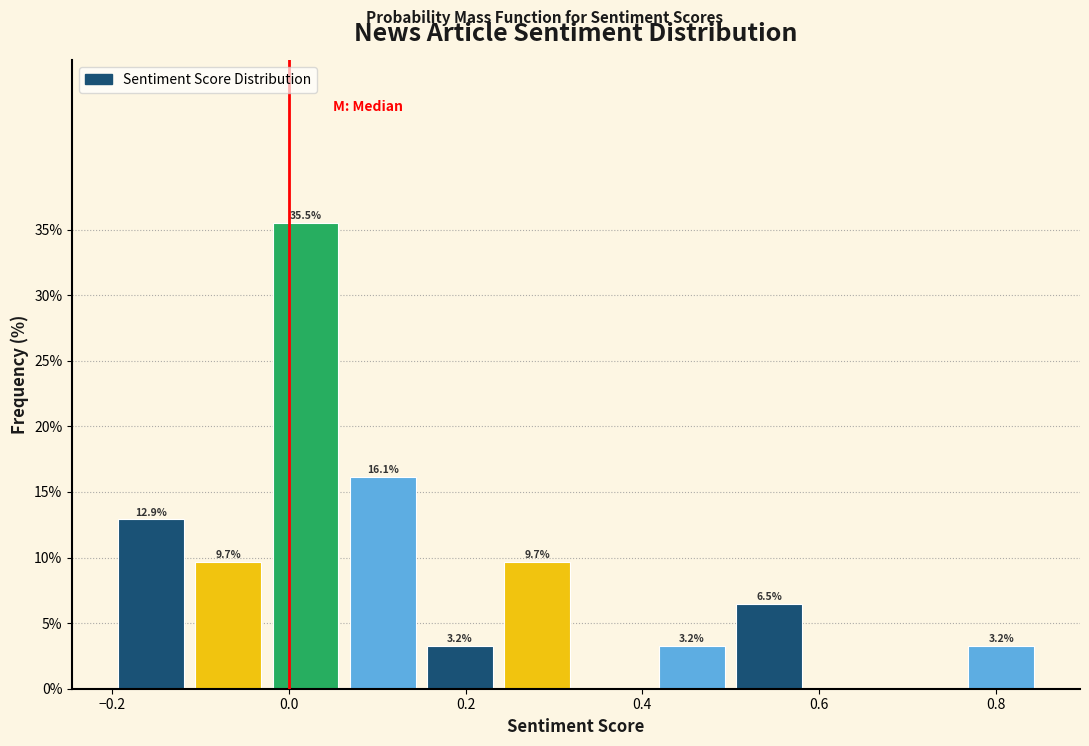

Which range on the x-axis has the tallest bar?

-0.02 to 0.06